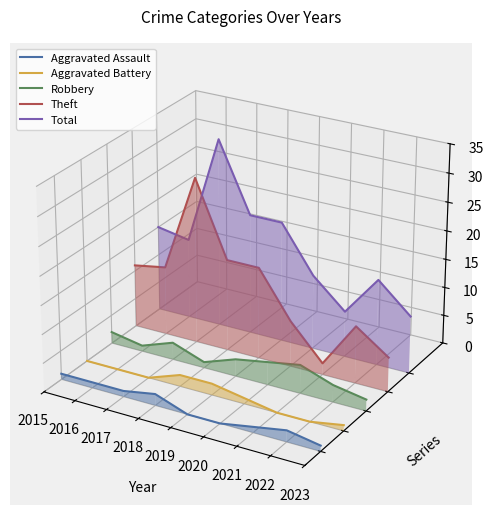

Which series has the largest range (max minus min)?

Theft